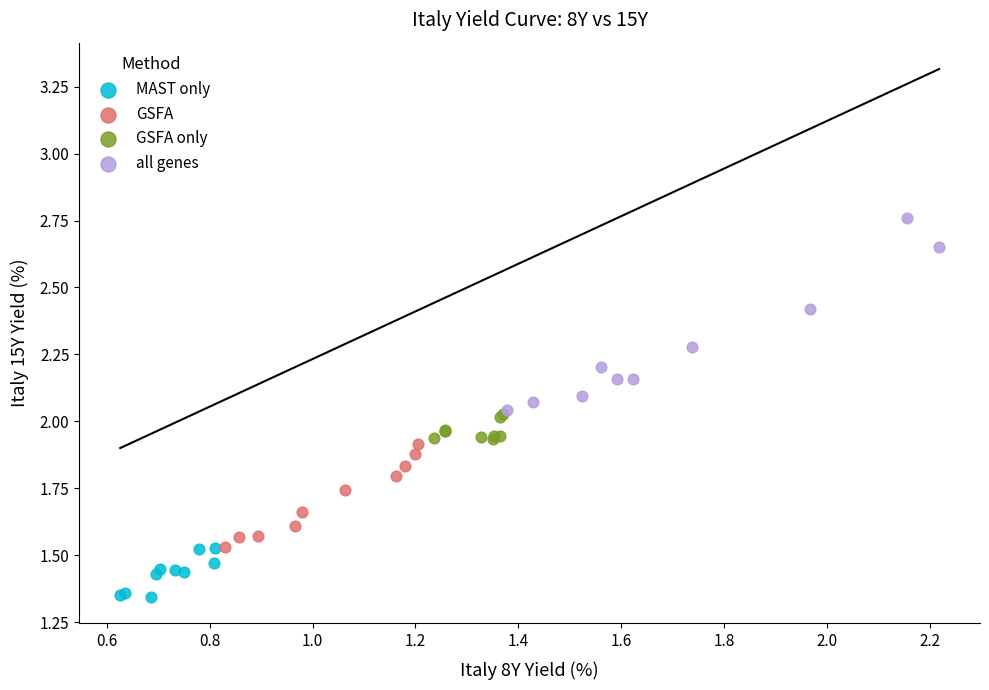

Which series contains the lowest Y value?

MAST only